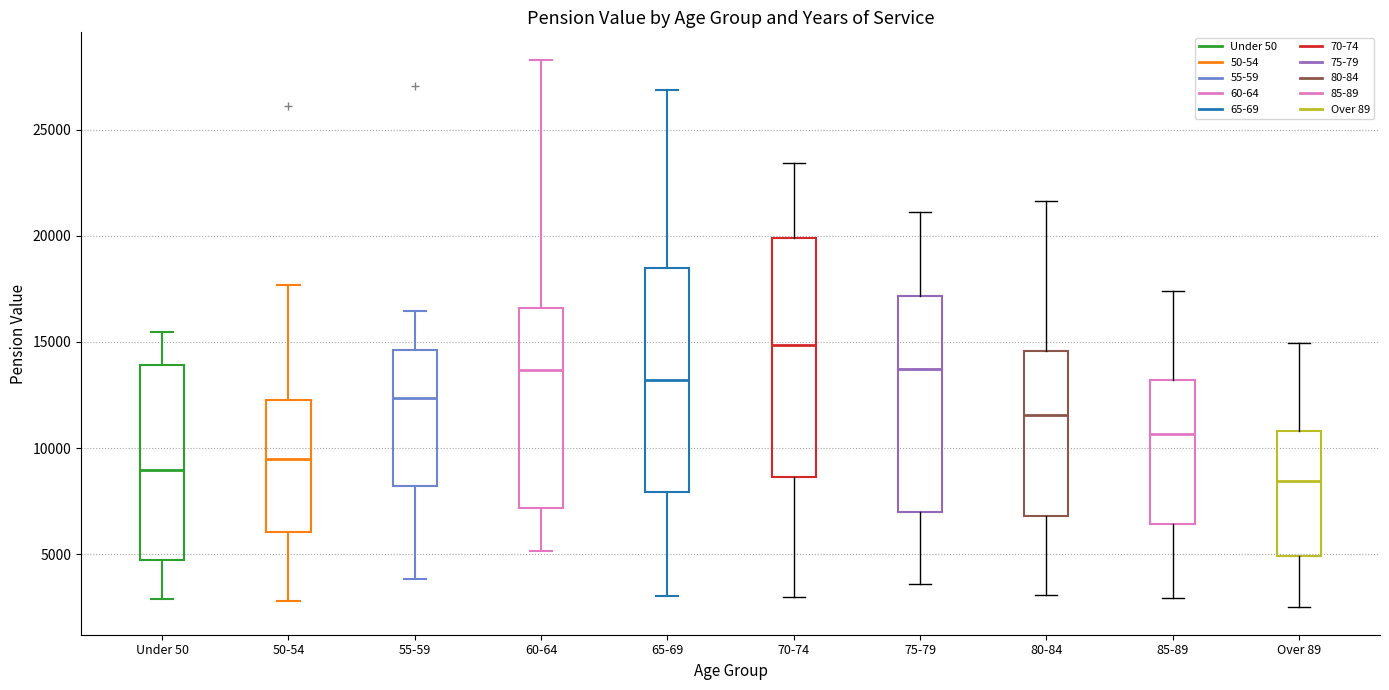

Where does the upper whisker of the box for Over 89 end on the y-axis? The values are not printed on the chart, so give them approximately, as read against the axis.

15000